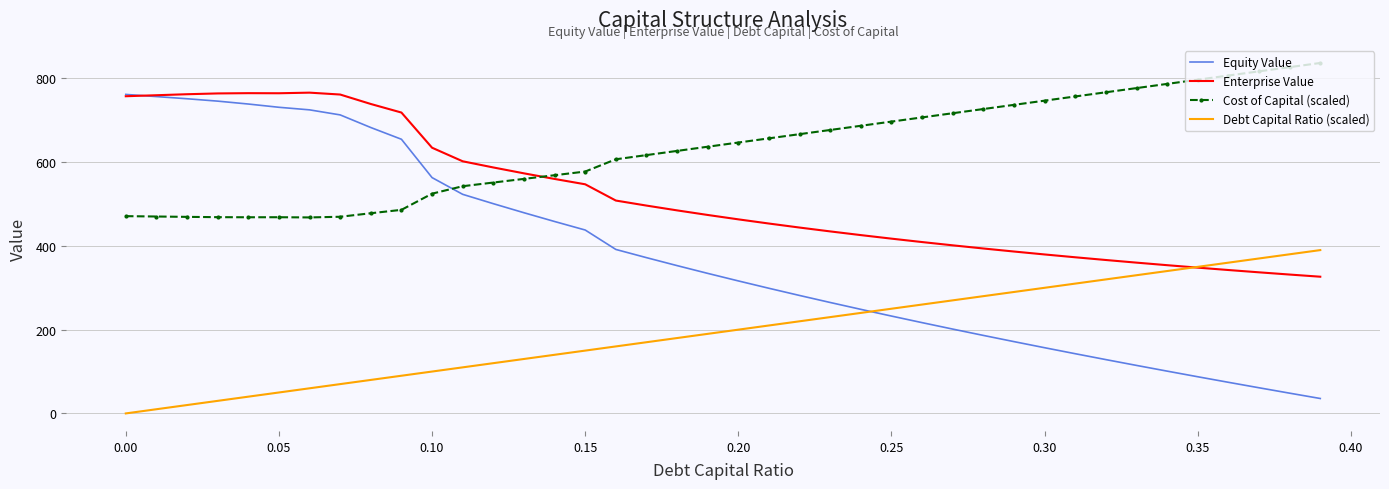

How many times do Debt Capital Ratio (scaled) and Equity Value cross each other?

1